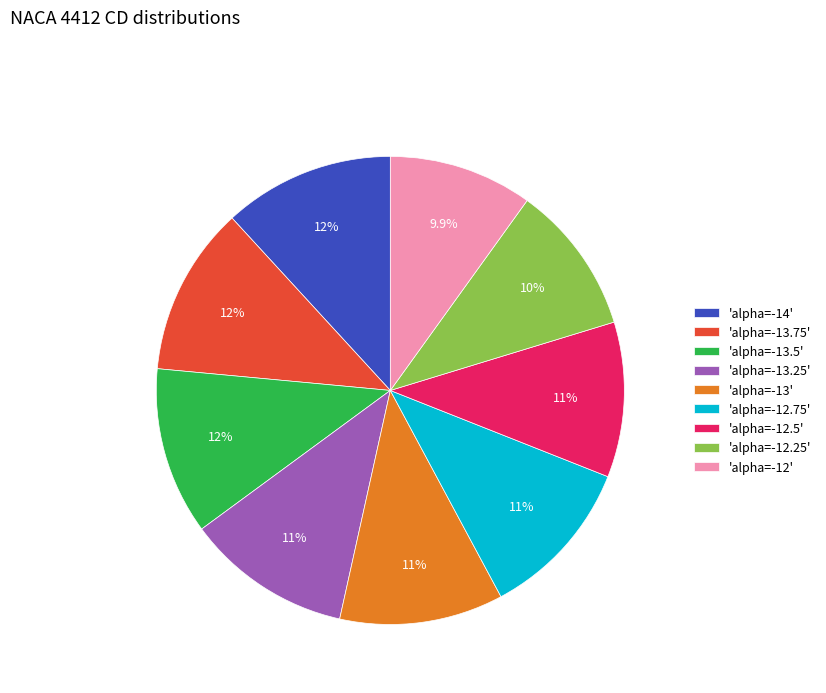

Is there any slice that represents more than half of the pie?

No